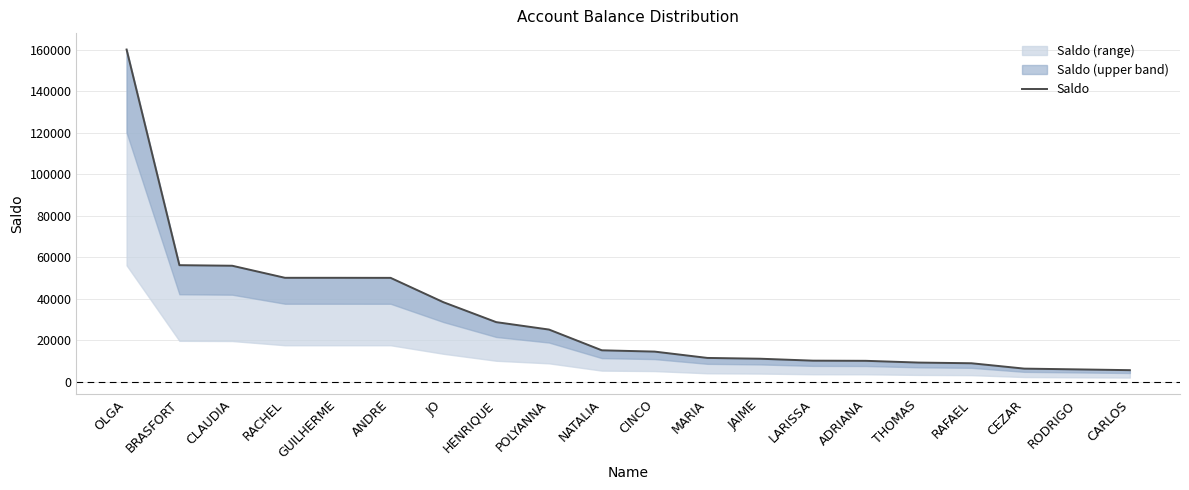

How many categories are shown in the chart?

20